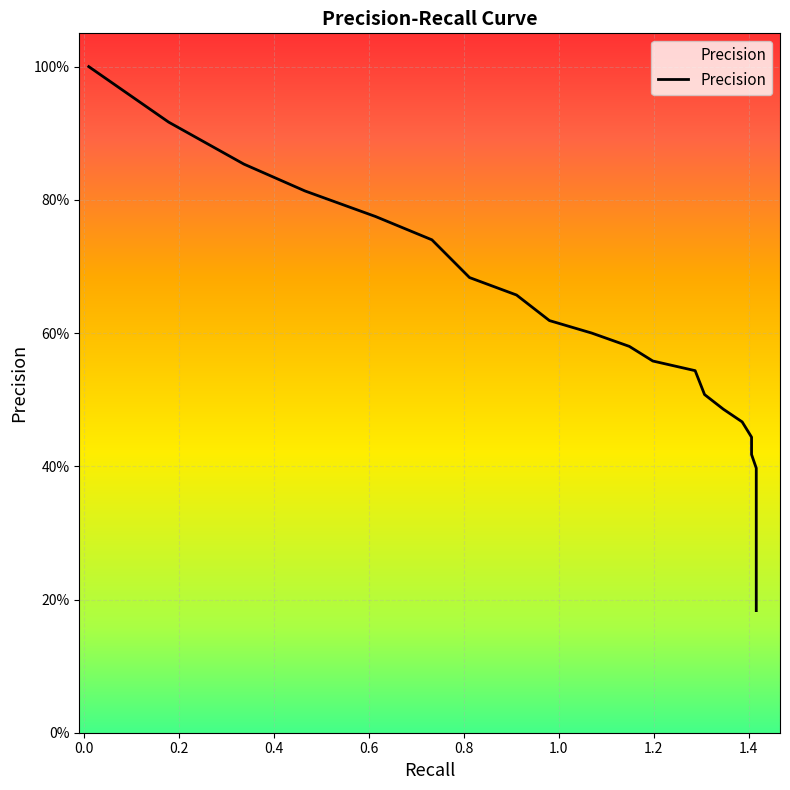

What is the sum of all values?

17.5